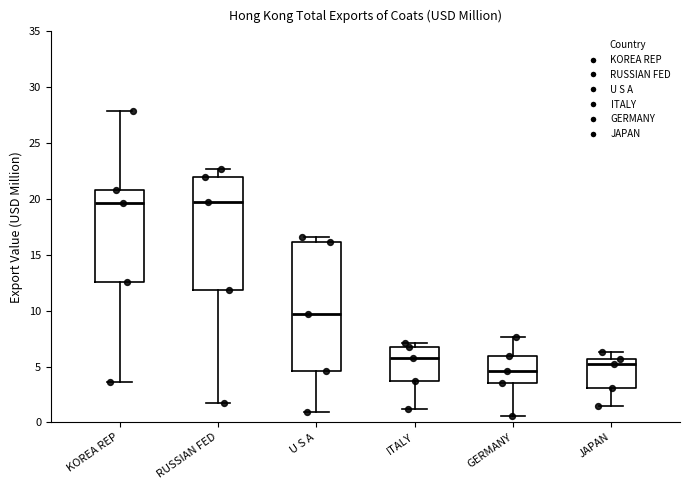

Which box's median line is the lowest?

GERMANY